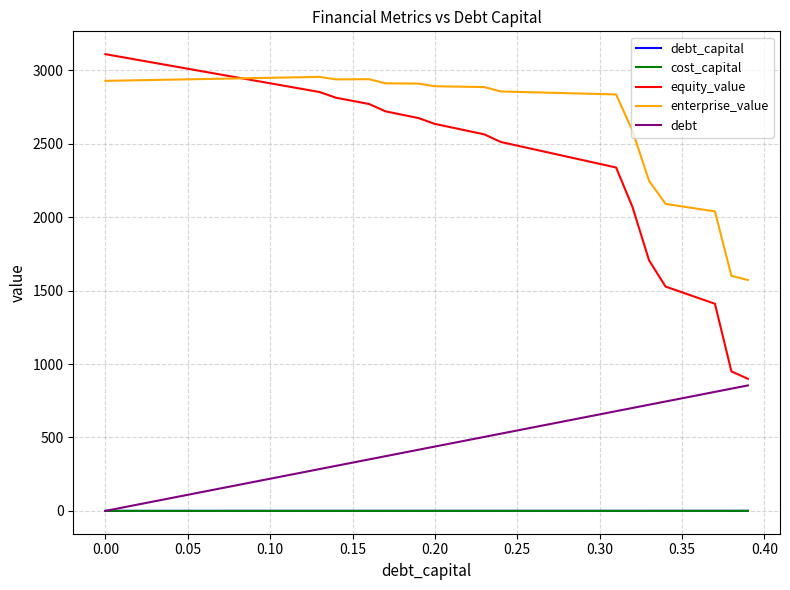

Which series has the largest total across all categories?

enterprise_value